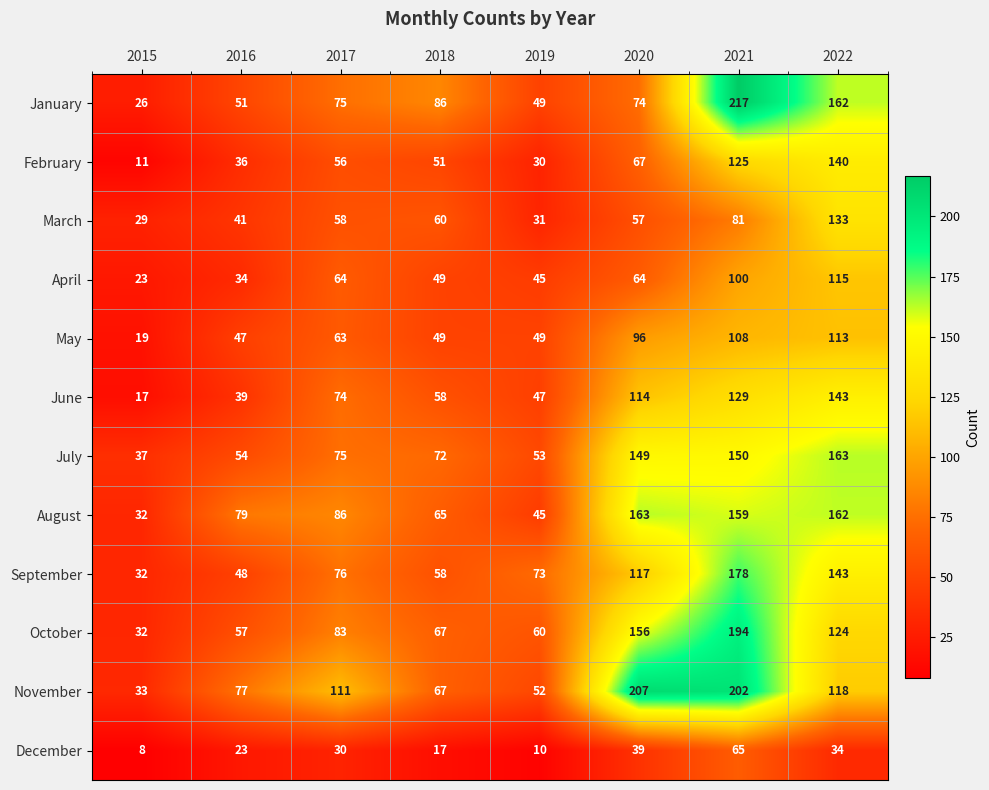

Where is May nearest to the value 66?

2017